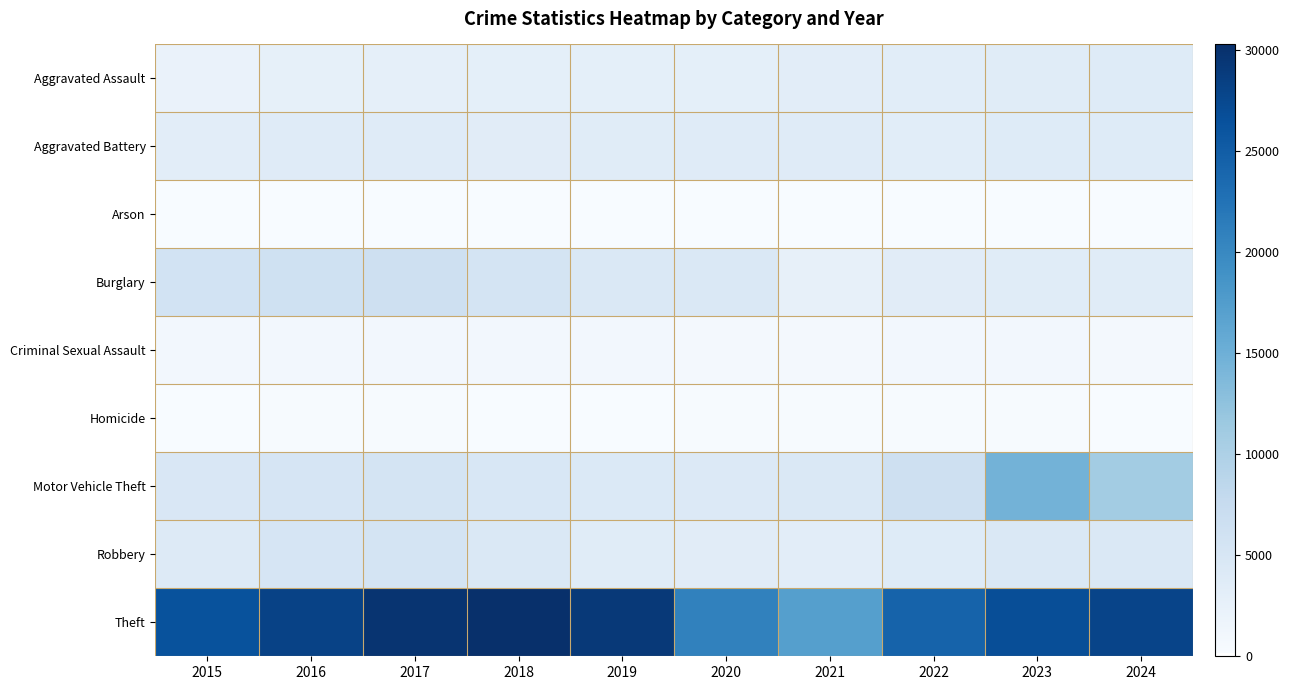

List the series in order of their peak value, lowest first.

Arson, Homicide, Criminal Sexual Assault, Aggravated Assault, Aggravated Battery, Robbery, Burglary, Motor Vehicle Theft, Theft